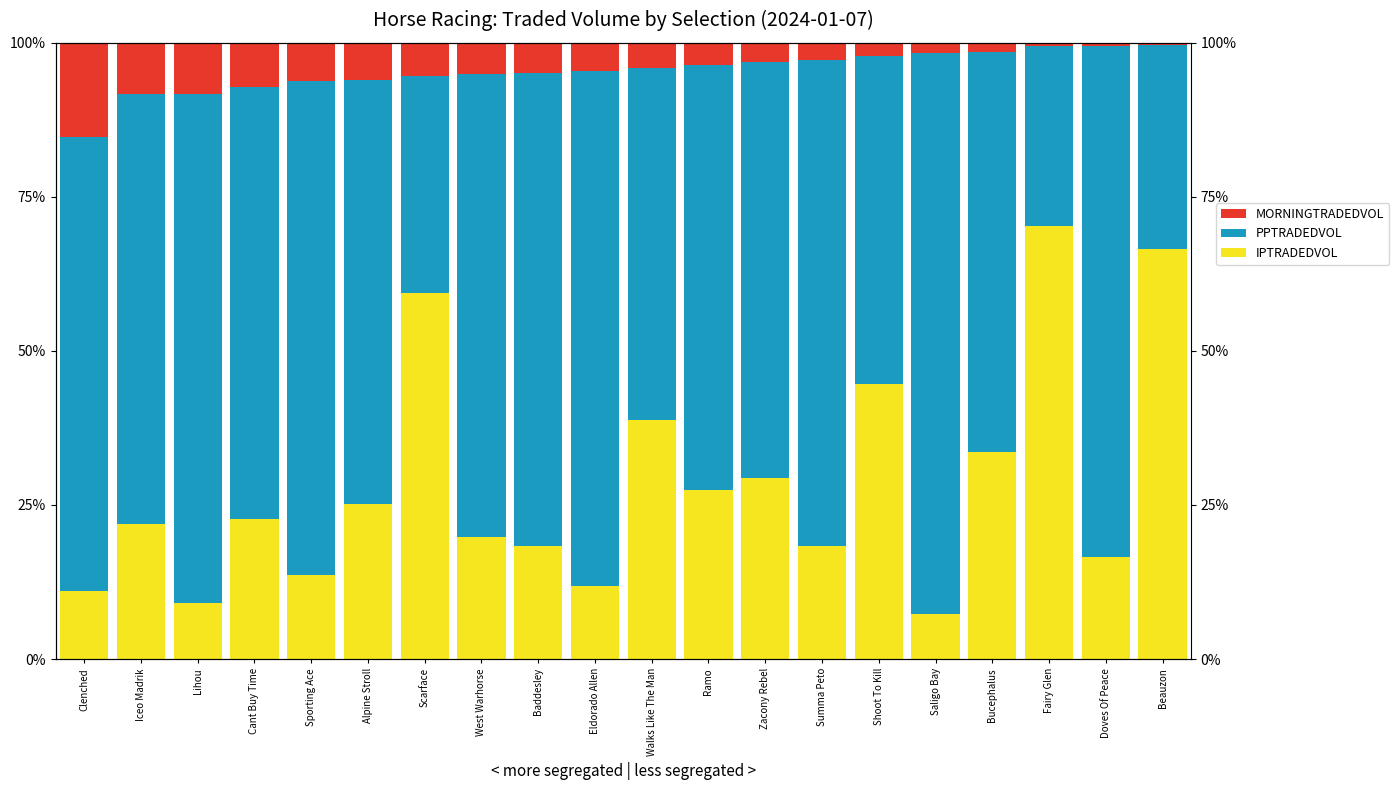

The value of MORNINGTRADEDVOL at Shoot To Kill is 2.2. True or false?

True